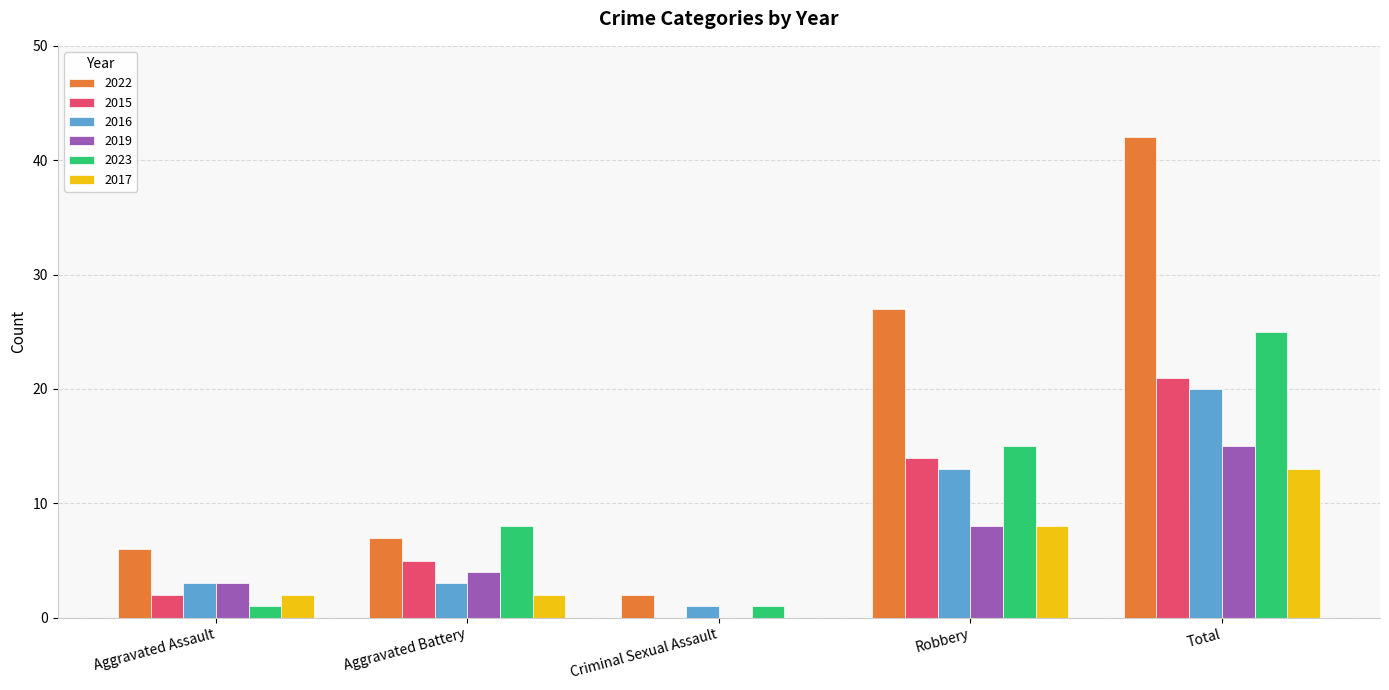

Where is 2023 nearest to the value 13?

Robbery